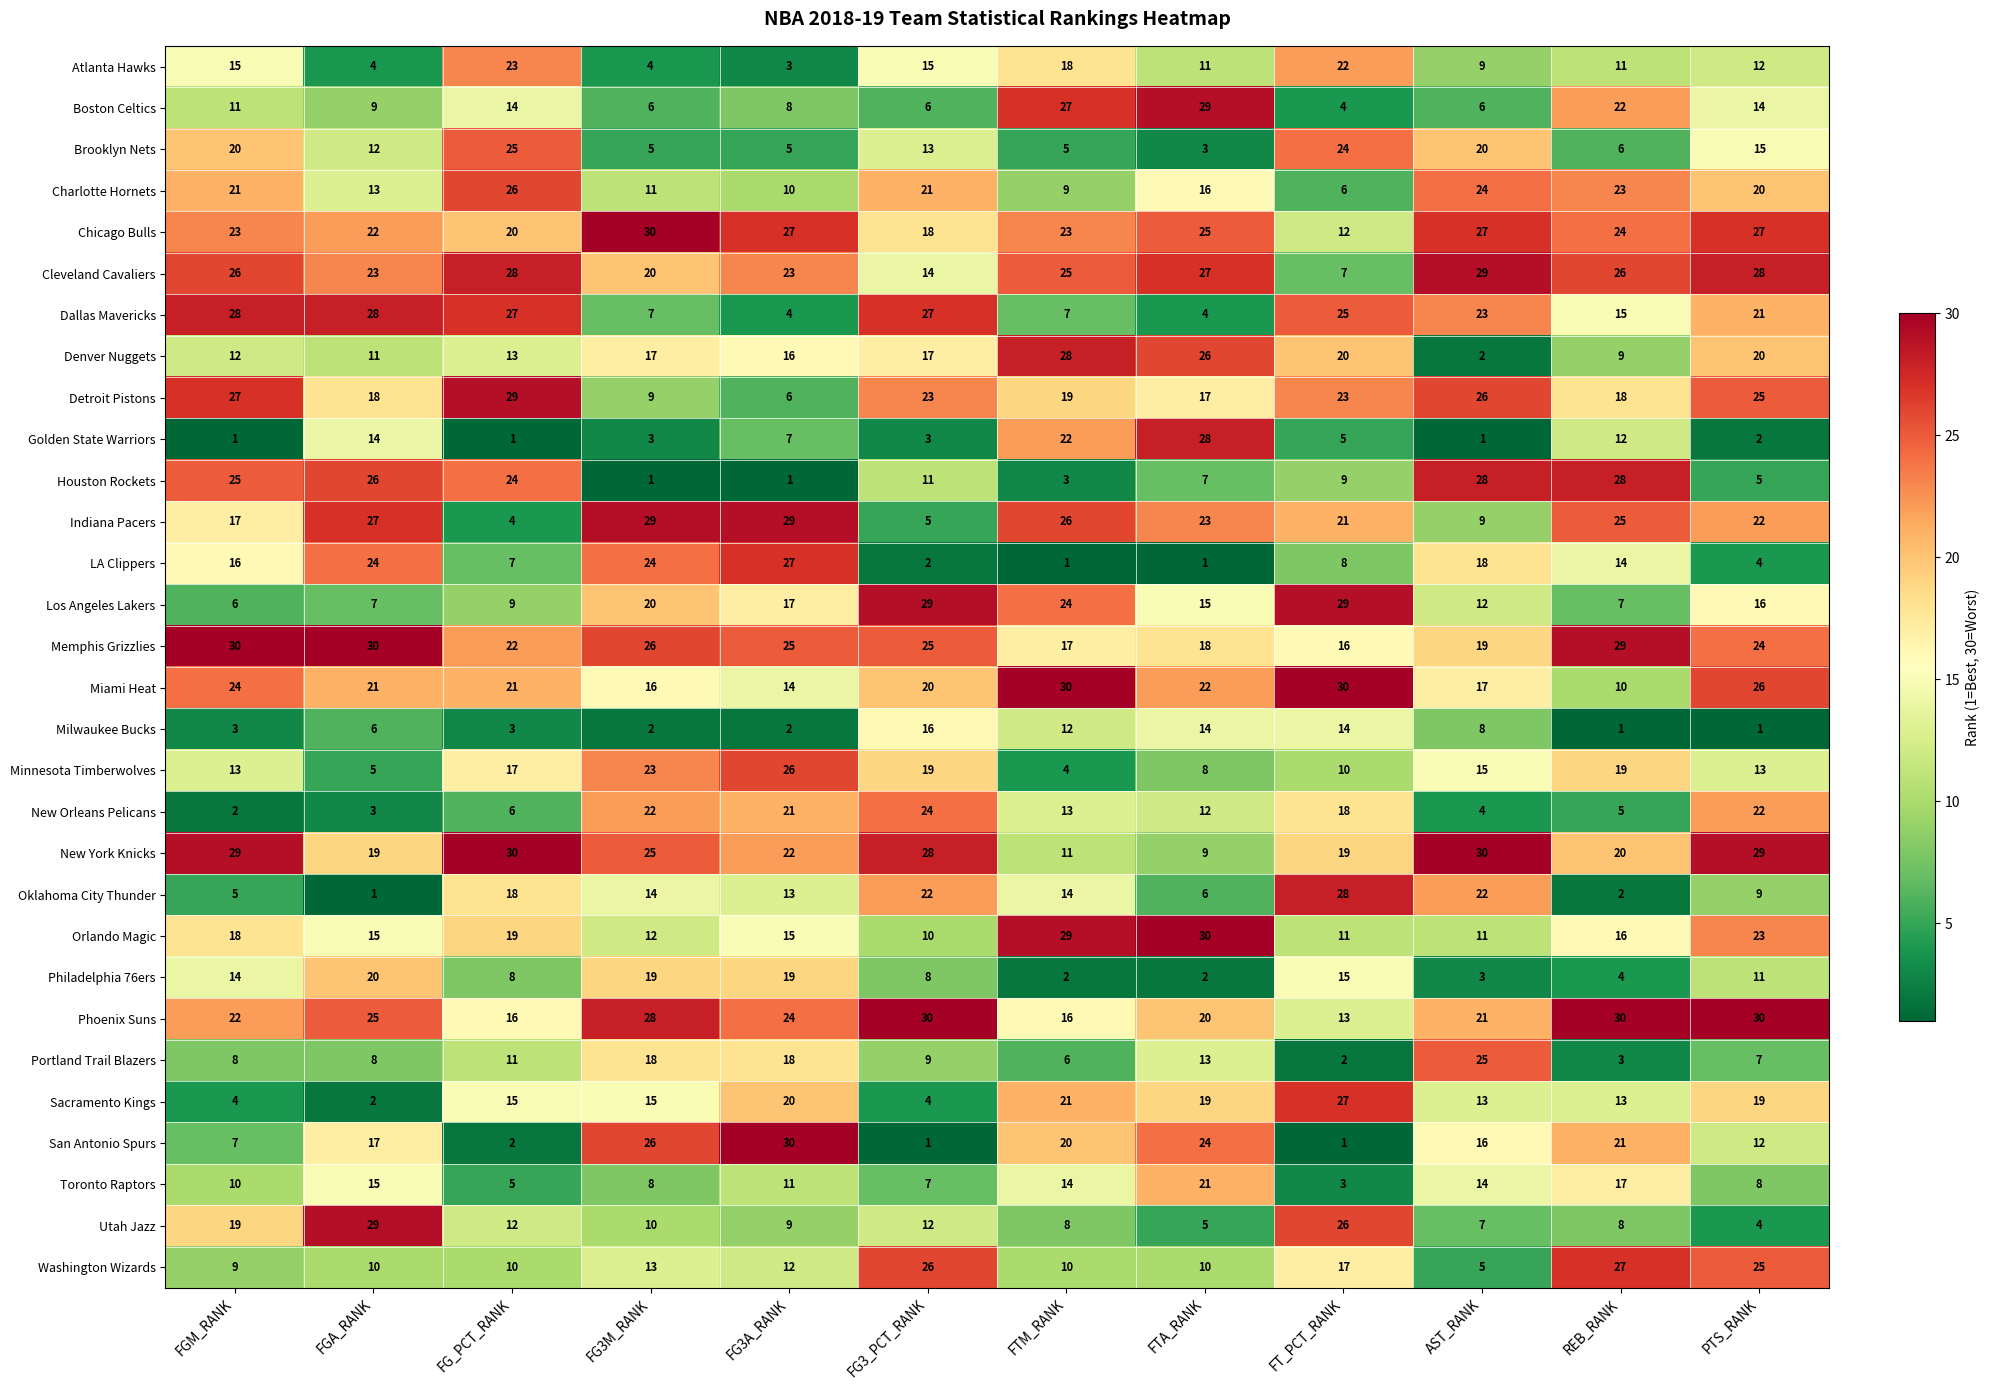

Where is Philadelphia 76ers nearest to the value 11?

PTS_RANK